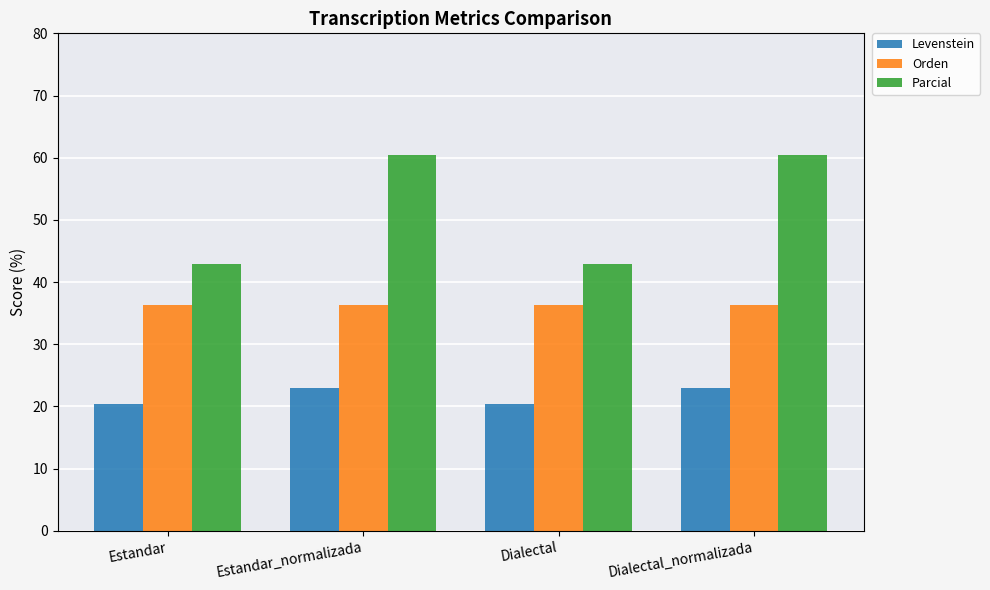

List the series in order of their overall mean, lowest first.

Levenstein, Orden, Parcial